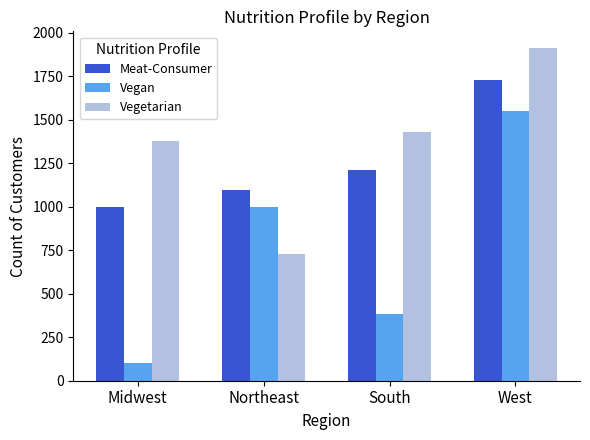

Is it true that Vegetarian equals 1426.8 at South?

True